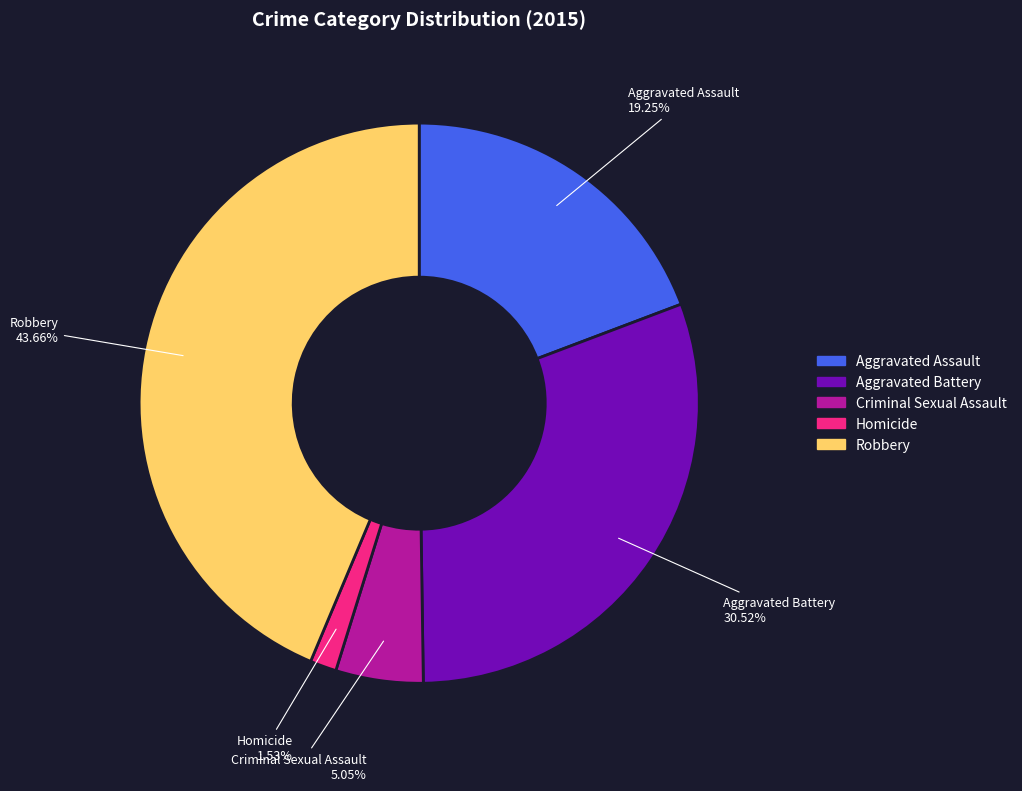

Is there any slice that represents more than half of the pie?

No